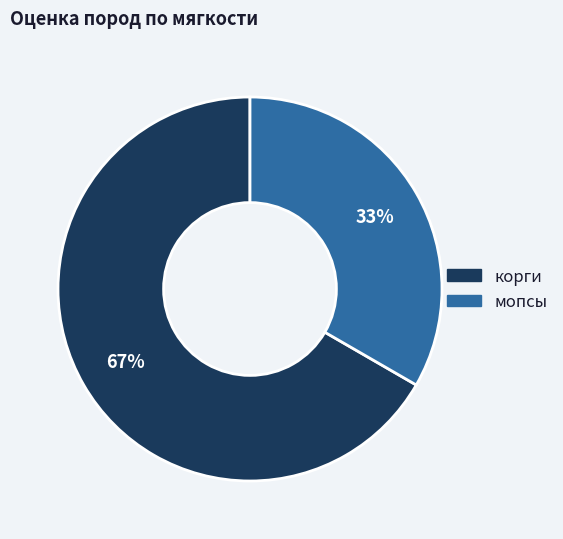

Is корги the majority of the pie?

Yes